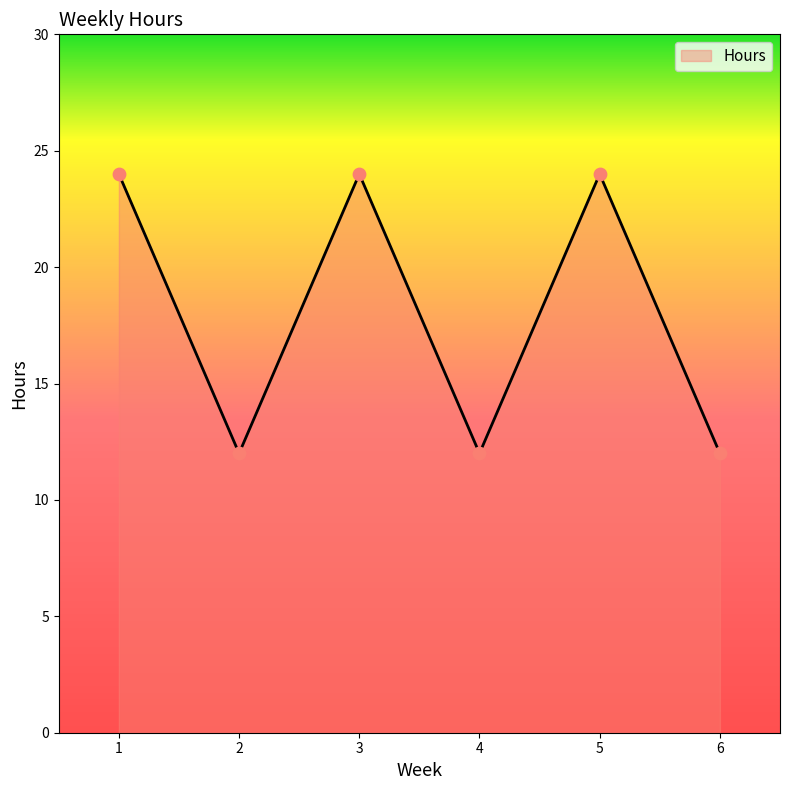

Between 5 and 4, which is larger?

5